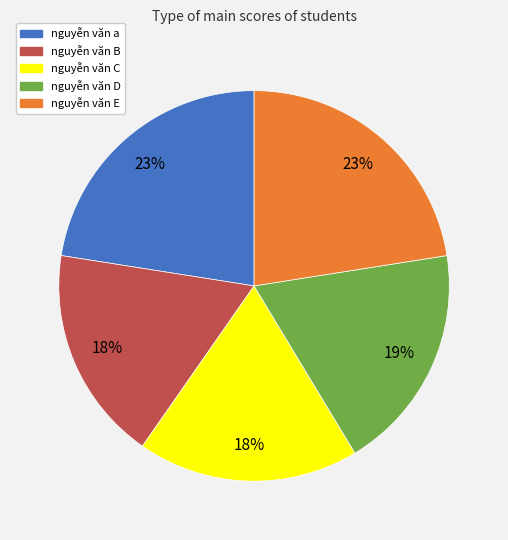

How many segments does this pie chart have?

5